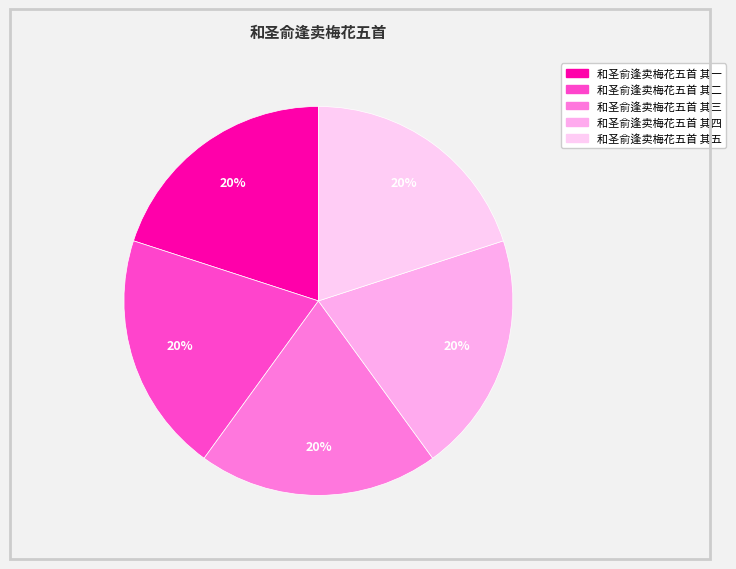

To the nearest percent, what percentage of the pie is 和圣俞逢卖梅花五首 其一?

20%